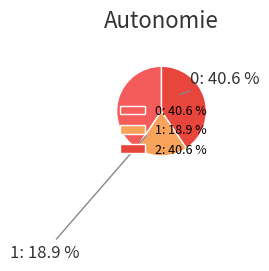

How many segments does this pie chart have?

3